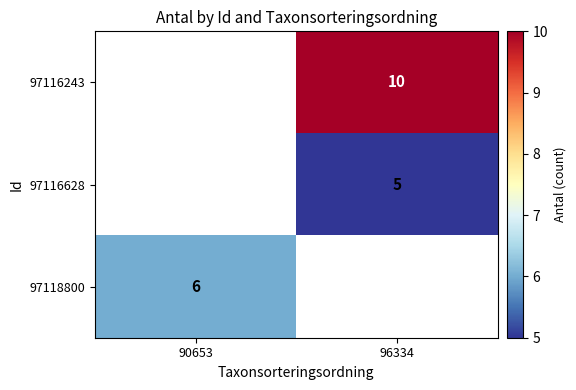

True or false: 97118800 has a value of 6 at 90653.

True